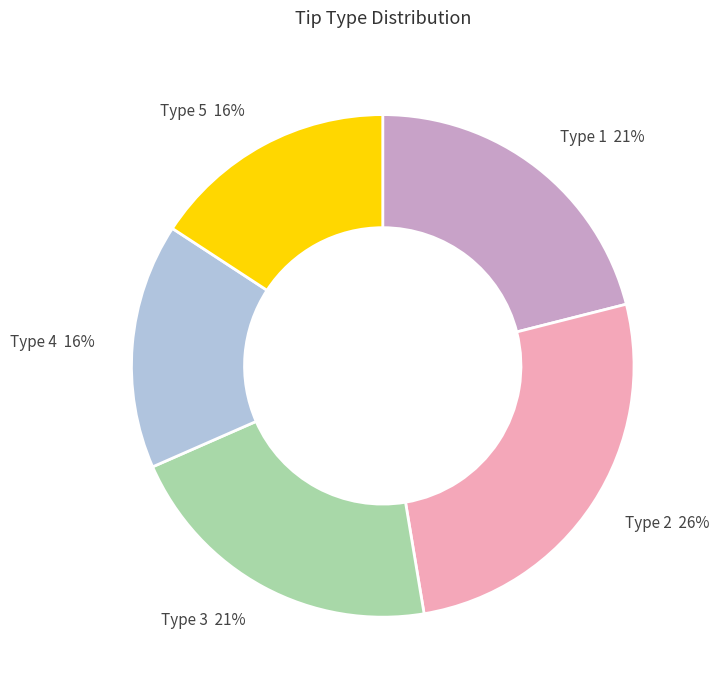

To the nearest percent, what portion does Type 3 21% represent?

21%